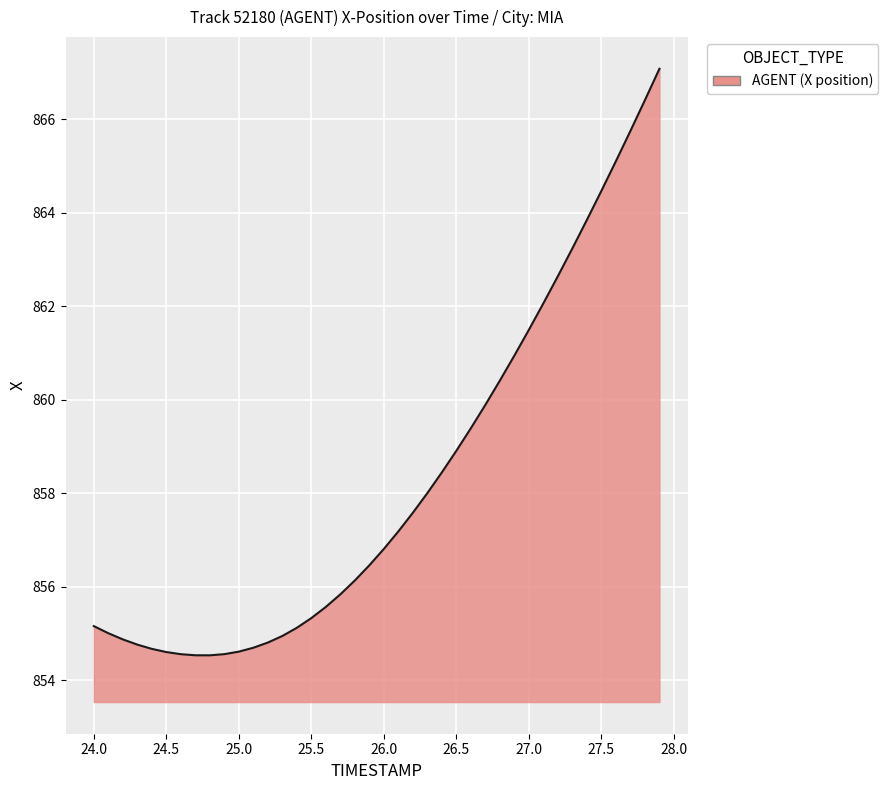

What is the smallest value displayed?

854.5